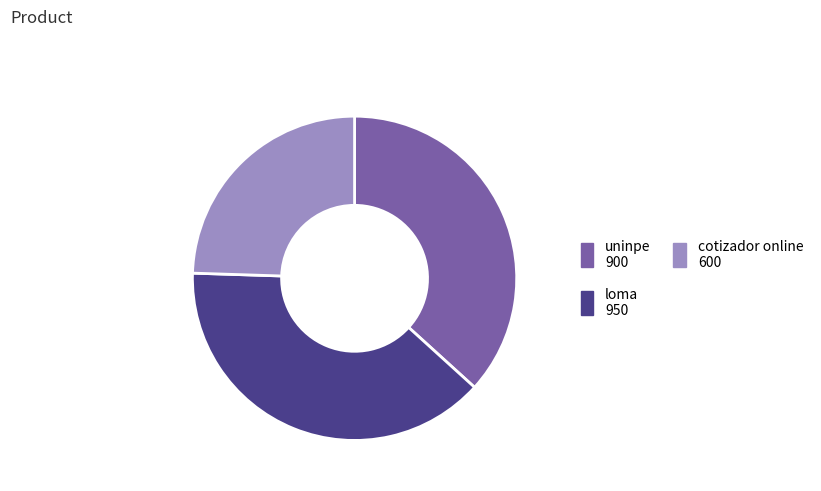

Is there a majority slice in this chart?

No